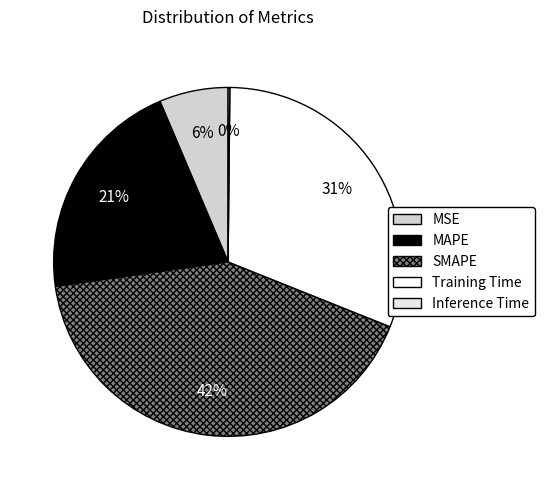

How many slices are in this pie chart?

5